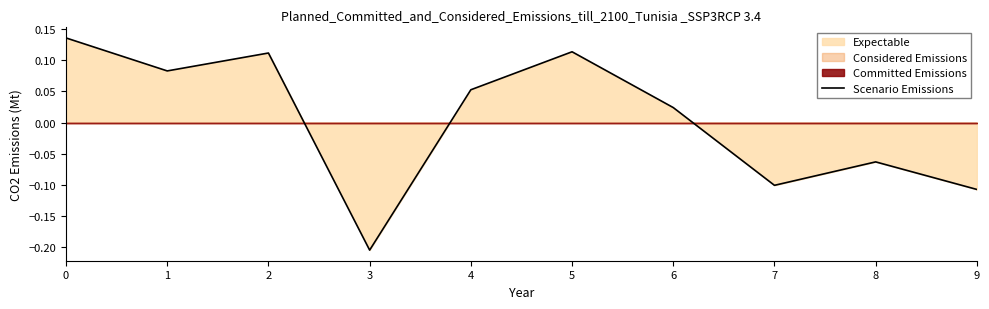

How many values are above zero?

6